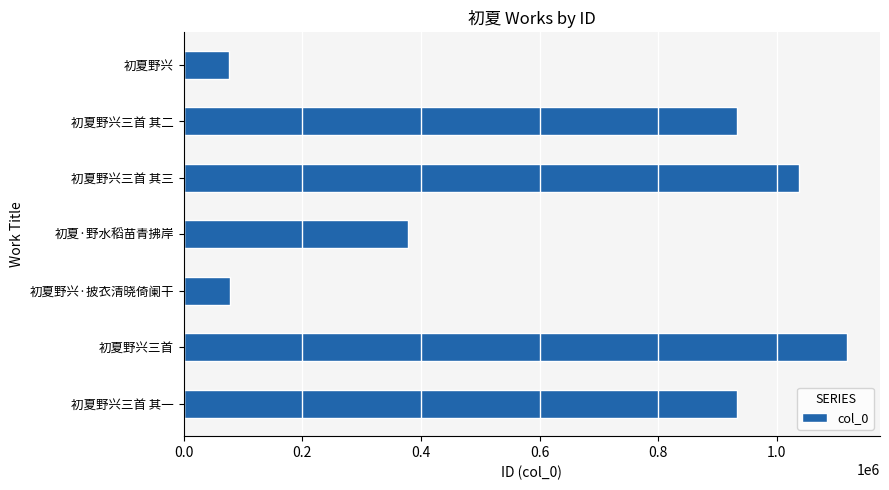

What is the difference between the maximum and minimum values?

1041139